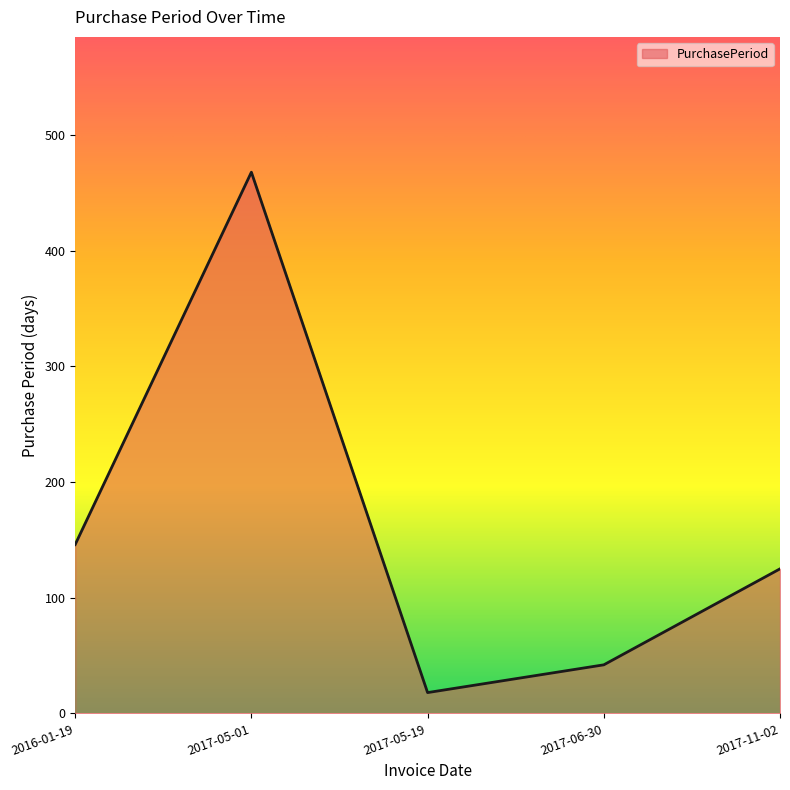

What is the maximum value shown in the chart?

468